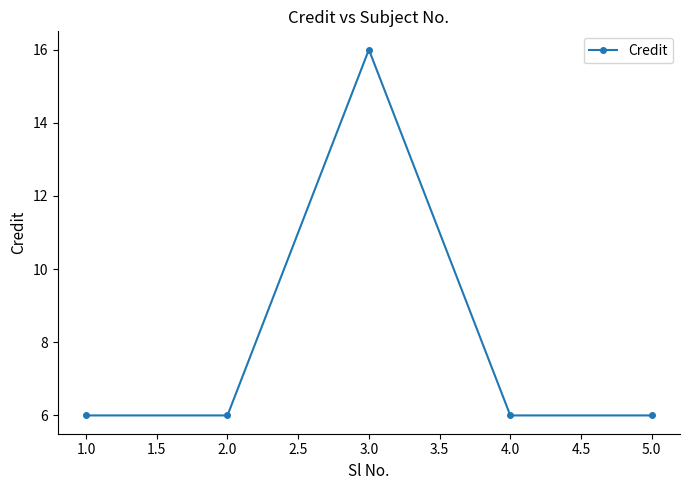

Approximately how many times larger is the value at 4.0 compared to 1.0?

1.0